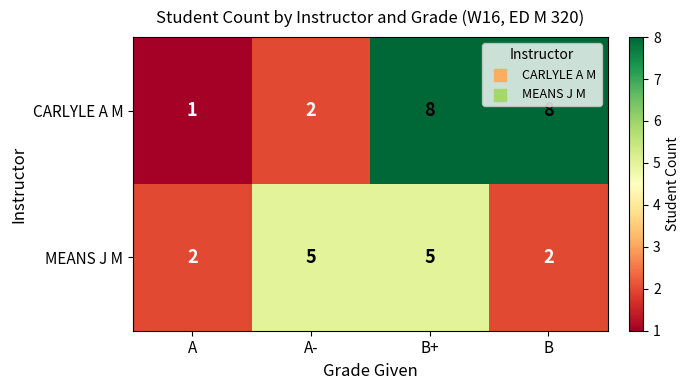

Reading left to right, list all the values displayed in this chart.

CARLYLE A M: A=1	A-=2	B+=8	B=8
MEANS J M: A=2	A-=5	B+=5	B=2